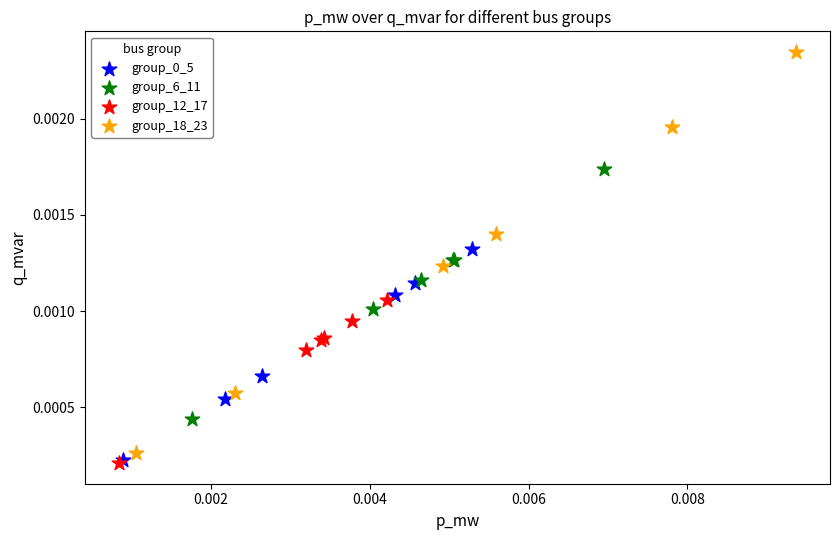

Which series has the largest Y range (max minus min)?

group_18_23